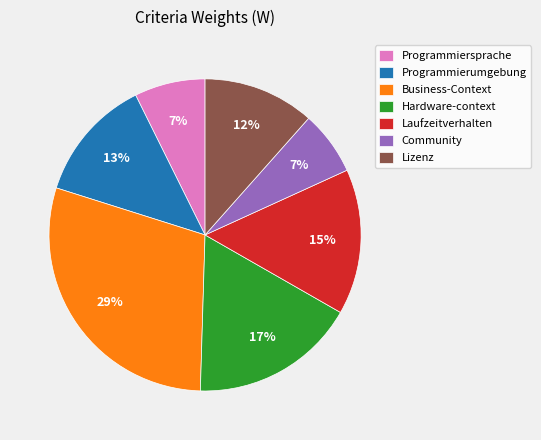

Which slice is the largest?

Business-Context